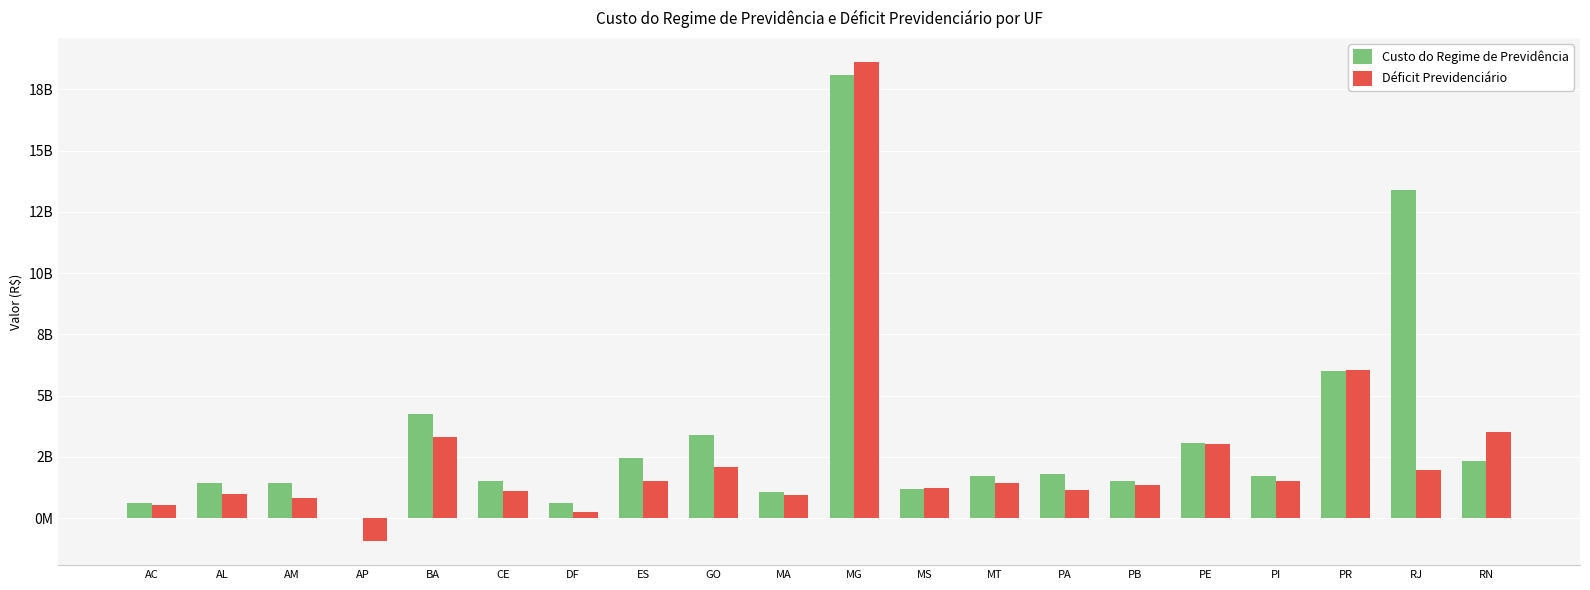

Reading left to right, what are all the values shown in this chart?

Custo do Regime de Previdência: 616667145.0	1442863753.3	1435361275.7	380784.5	4239638418.4	1530202738.1	643336228.0	2443301007.3	3415527525.3	1052844473.4	18099527192.1	1208086785.1	1740053656.3	1815056104.0	1501527894.0	3079162321.4	1715276153.5	6021940984.6	13390064263.0	2333848271.6
Déficit Previdenciário: 543360995.9	974779986.8	833301684.0	-934832119.6	3299259011.9	1107541846.6	267277342.4	1524024022.1	2095189050.3	945956509.0	18620861707.2	1215475188.6	1445477079.4	1144294595.4	1348092677.5	3039029996.3	1535737259.3	6040161974.8	1978332206.0	3540067746.8